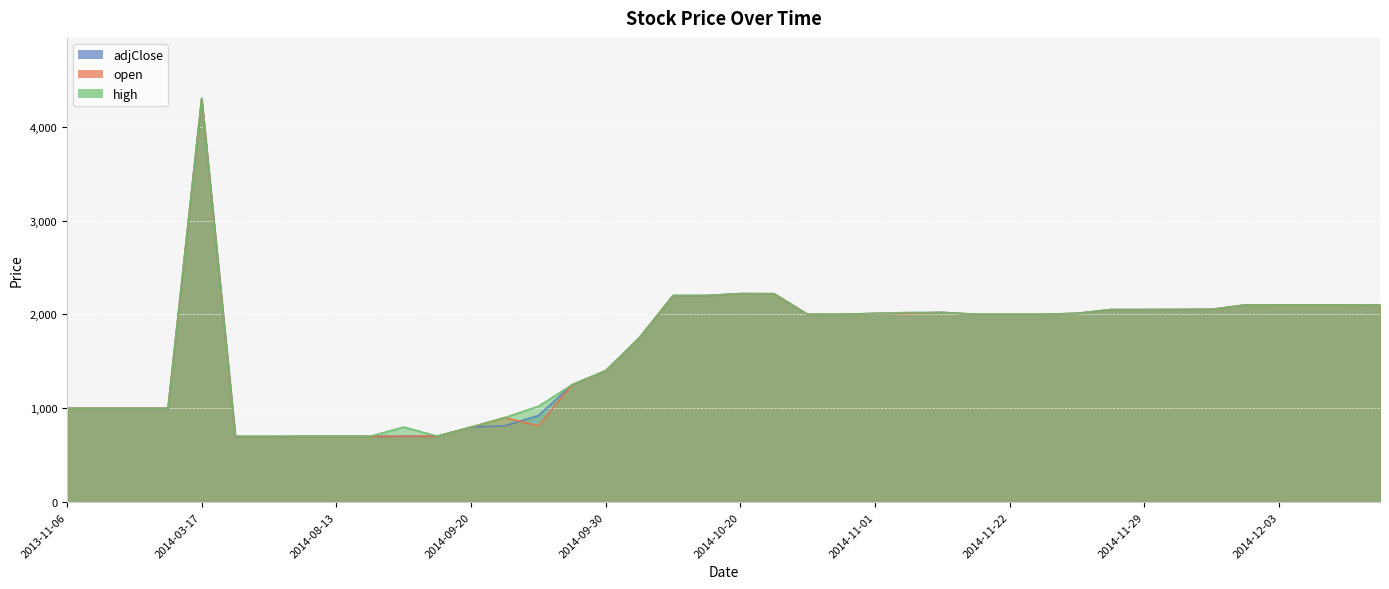

List the labels in order of high value, smallest first.

2014-03-25, 2014-05-03, 2014-08-06, 2014-08-13, 2014-08-19, 2014-09-01, 2014-09-20, 2014-08-31, 2014-09-23, 2013-11-06, 2013-12-04, 2013-12-22, 2014-01-26, 2014-09-24, 2014-09-28, 2014-09-30, 2014-10-04, 2014-10-26, 2014-10-29, 2014-11-19, 2014-11-22, 2014-11-23, 2014-11-01, 2014-11-25, 2014-11-02, 2014-11-05, 2014-11-26, 2014-11-29, 2014-11-30, 2014-12-01, 2014-12-02, 2014-12-03, 2014-12-07, 2014-12-08, 2014-12-14, 2014-10-07, 2014-10-08, 2014-10-22, 2014-10-20, 2014-03-17